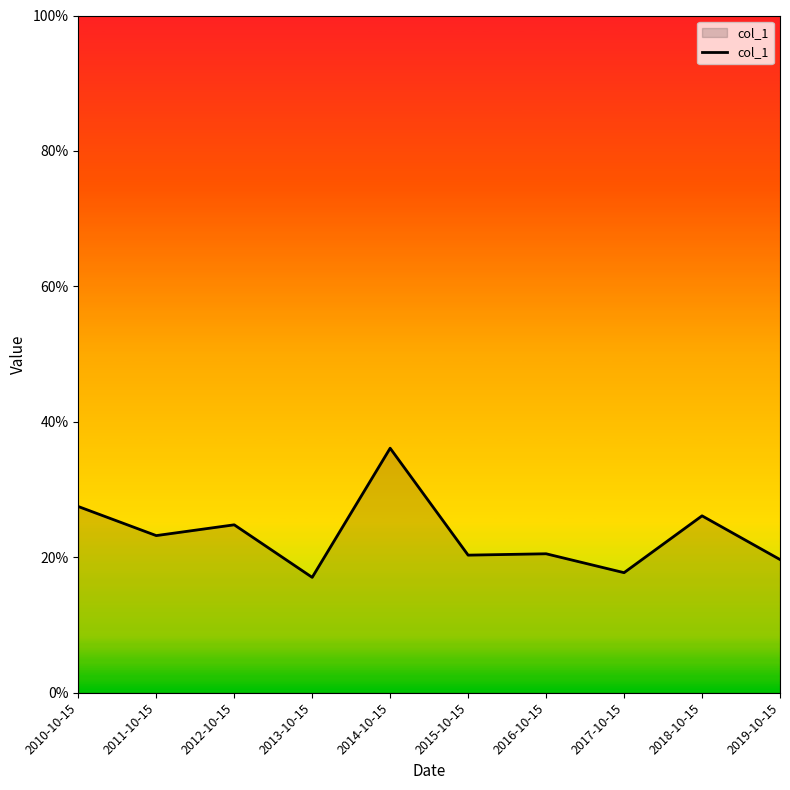

Does the chart display data point markers on the line(s)?

No